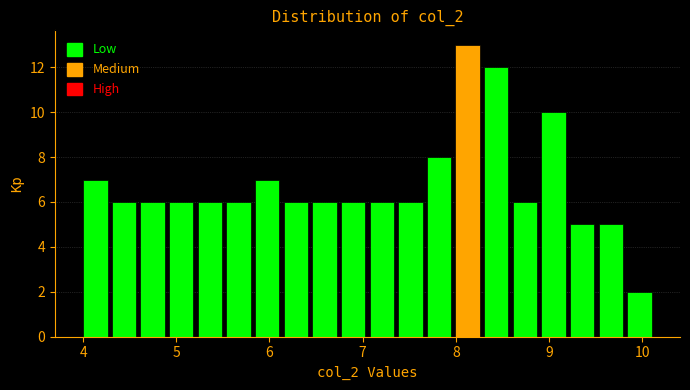

Read against the x-axis, roughly where is the centre of the tallest bar?

8.1